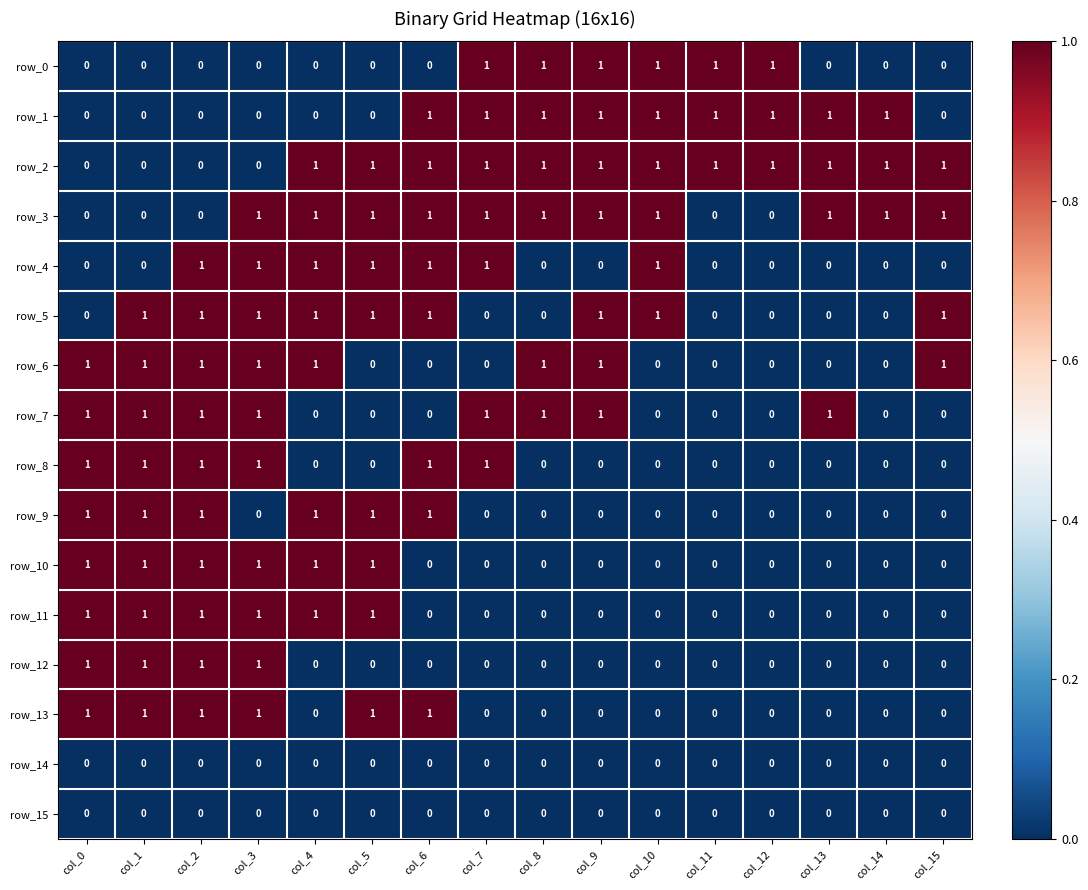

The value of row_5 at col_9 is 1. True or false?

True